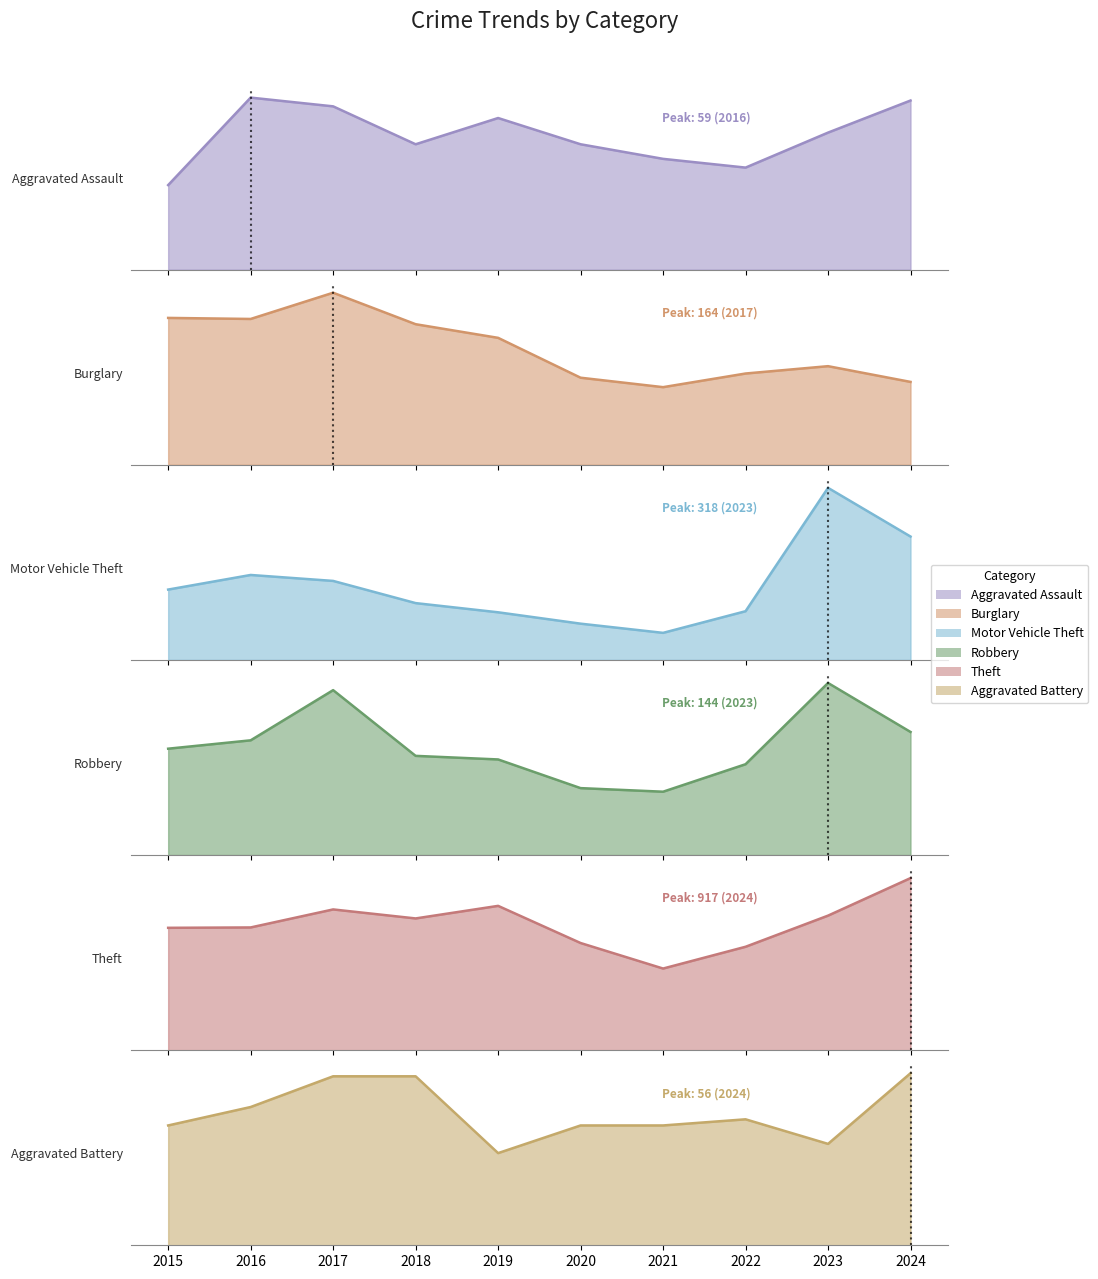

Is it true that Aggravated Assault_line equals 85 at 2017?

False